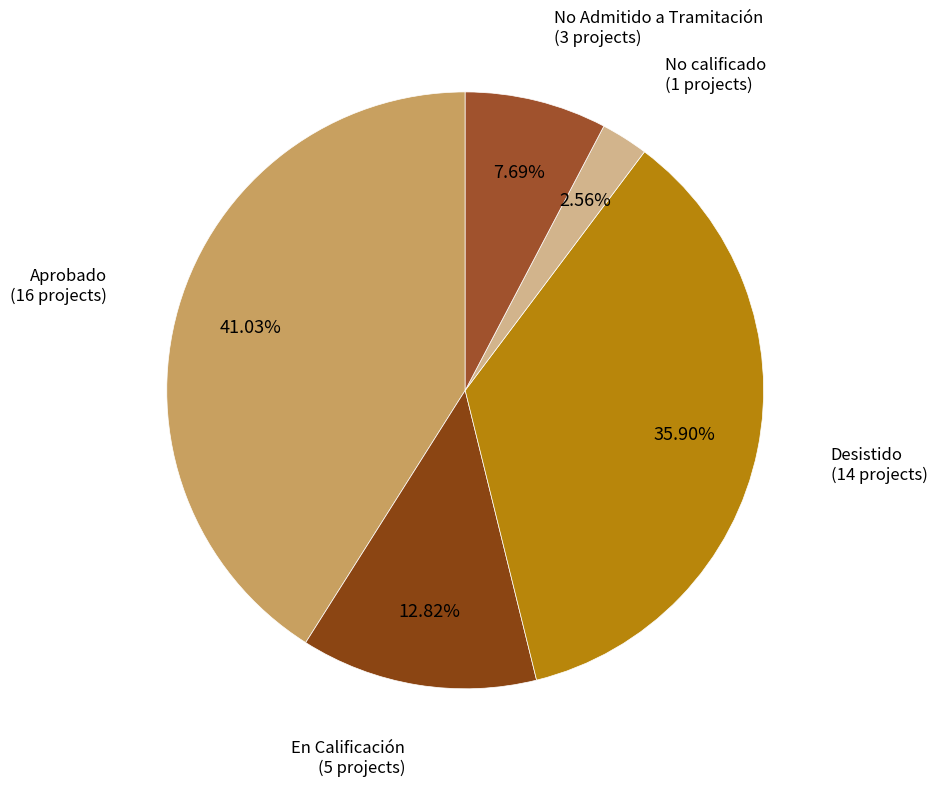

What is the smallest slice in the pie chart?

No calificado